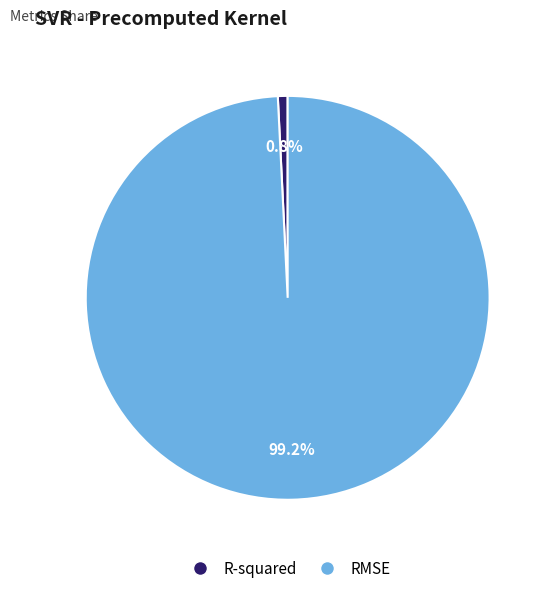

To the nearest percent, what is the difference between the RMSE and R-squared slice percentages?

98%